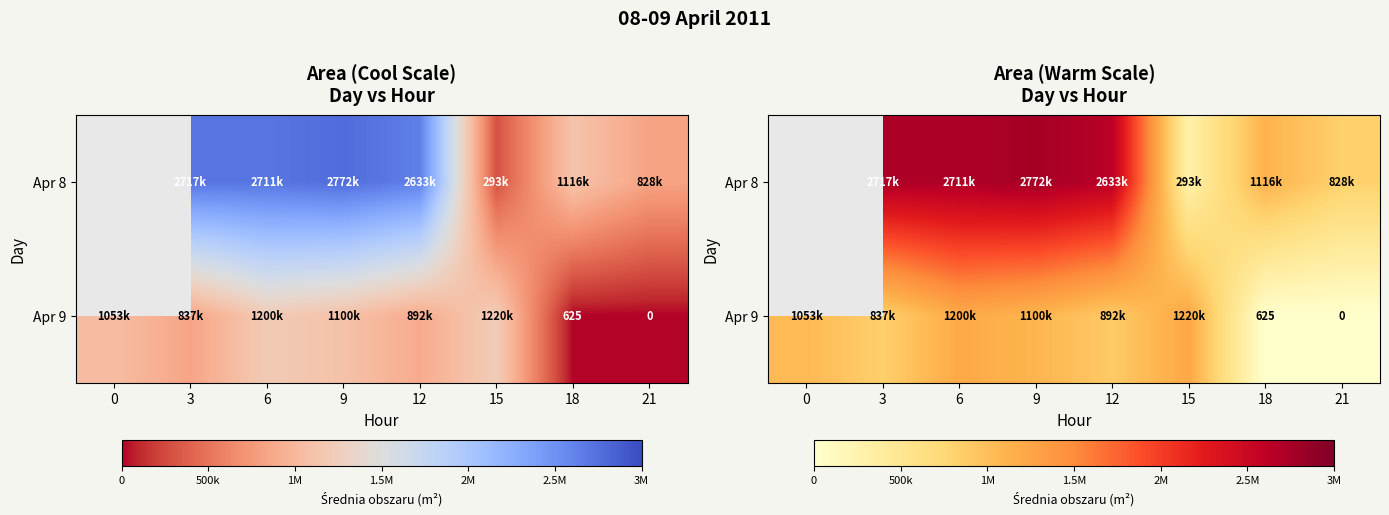

How many data points in Apr 8 are less than 1116875?

2